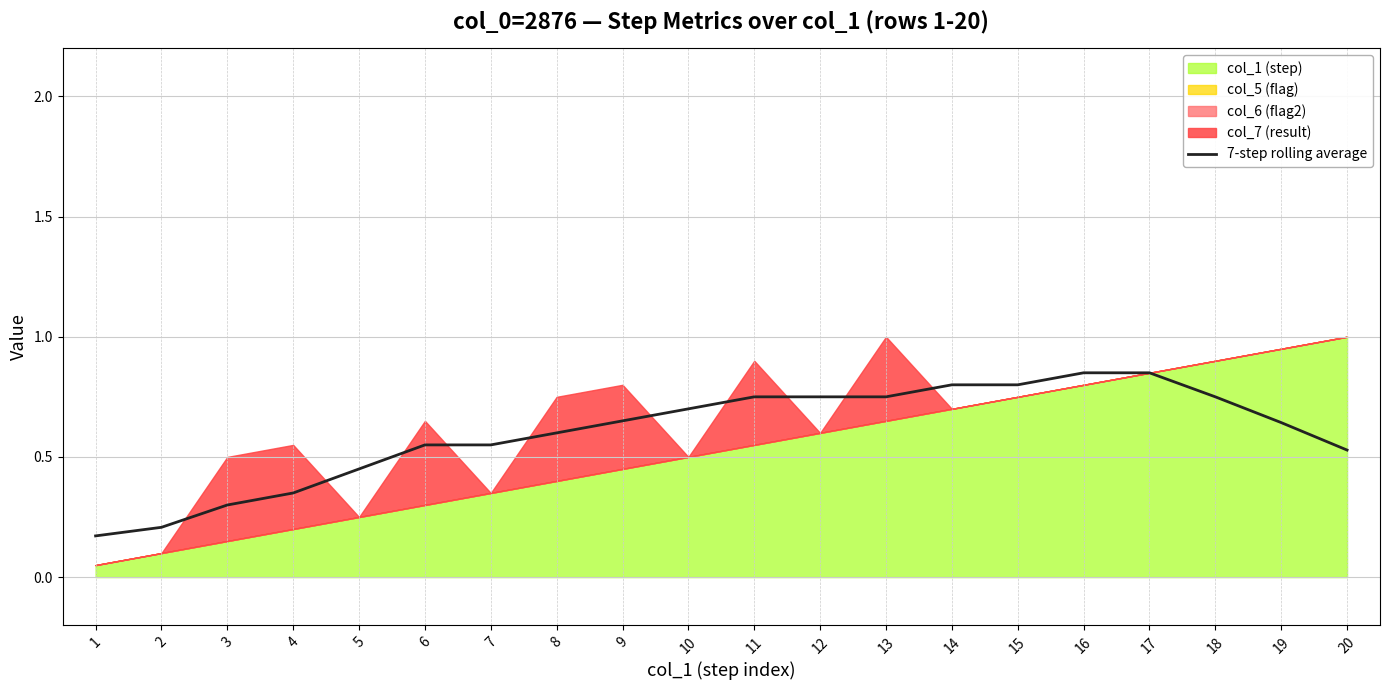

The value at 10 is 0.7. True or false?

True